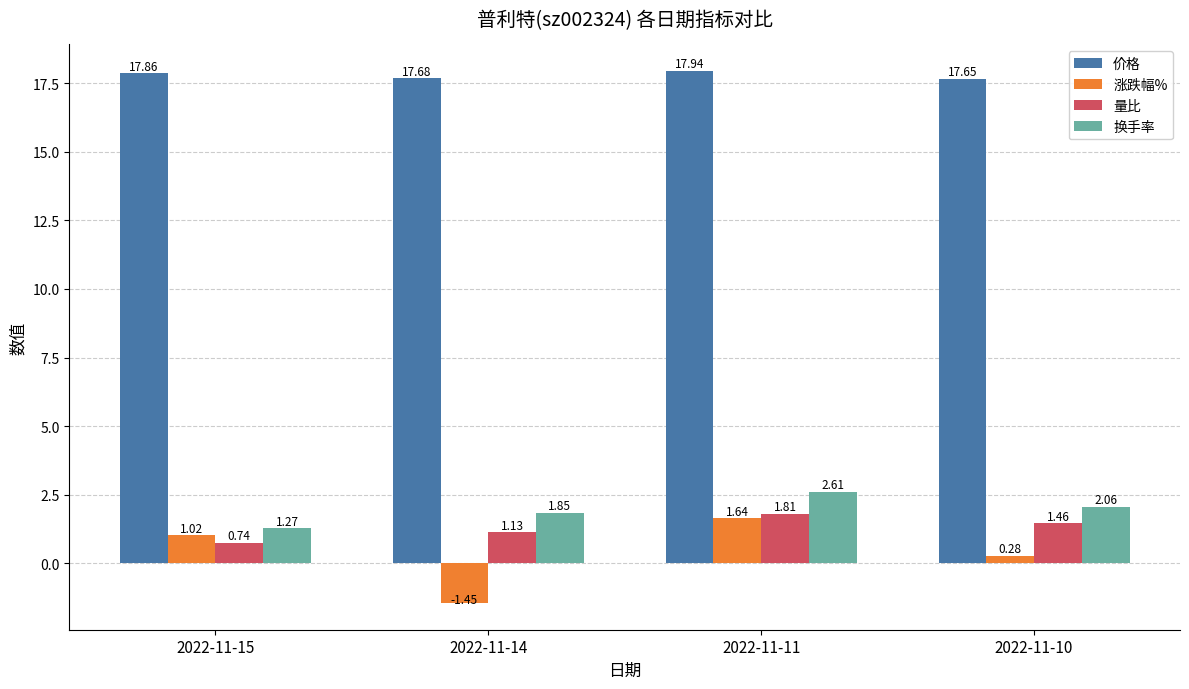

Which label corresponds to the largest value in the chart?

2022-11-11